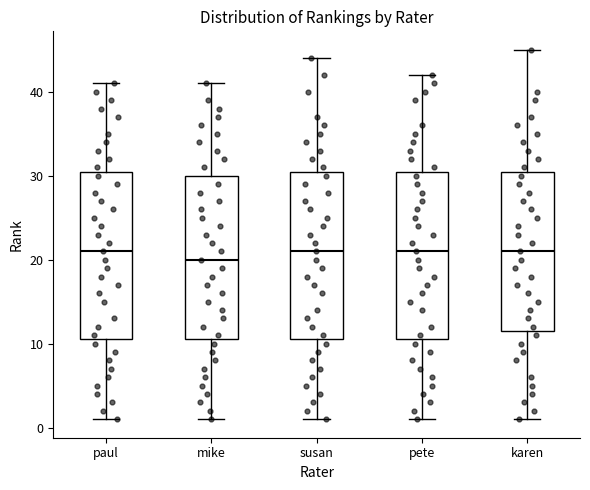

Reading left to right, transcribe this box plot: for each box, give where its median line is, the range the box spans, and where its two whiskers end, as read against the y-axis. The values are not printed on the chart, so give them approximately, as read against the axis.

paul: median 21, box 11 to 31, whiskers 1 to 41
mike: median 20, box 11 to 30, whiskers 1 to 41
susan: median 21, box 11 to 31, whiskers 1 to 44
pete: median 21, box 11 to 31, whiskers 1 to 42
karen: median 21, box 12 to 31, whiskers 1 to 45